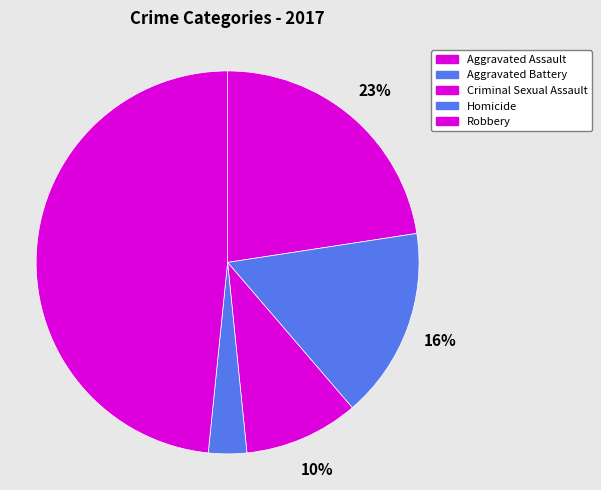

What is the ratio of the value at Robbery to the value at Criminal Sexual Assault?

5.0